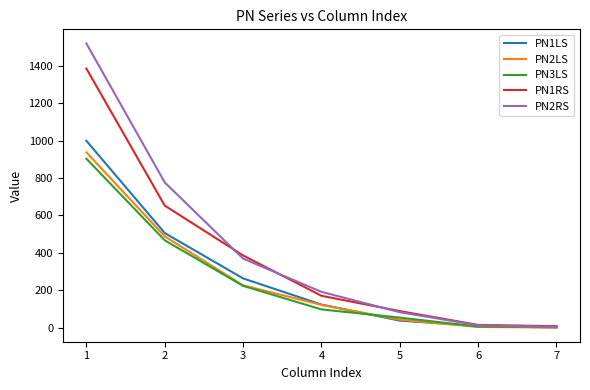

Which series has the largest range (max minus min)?

PN2RS